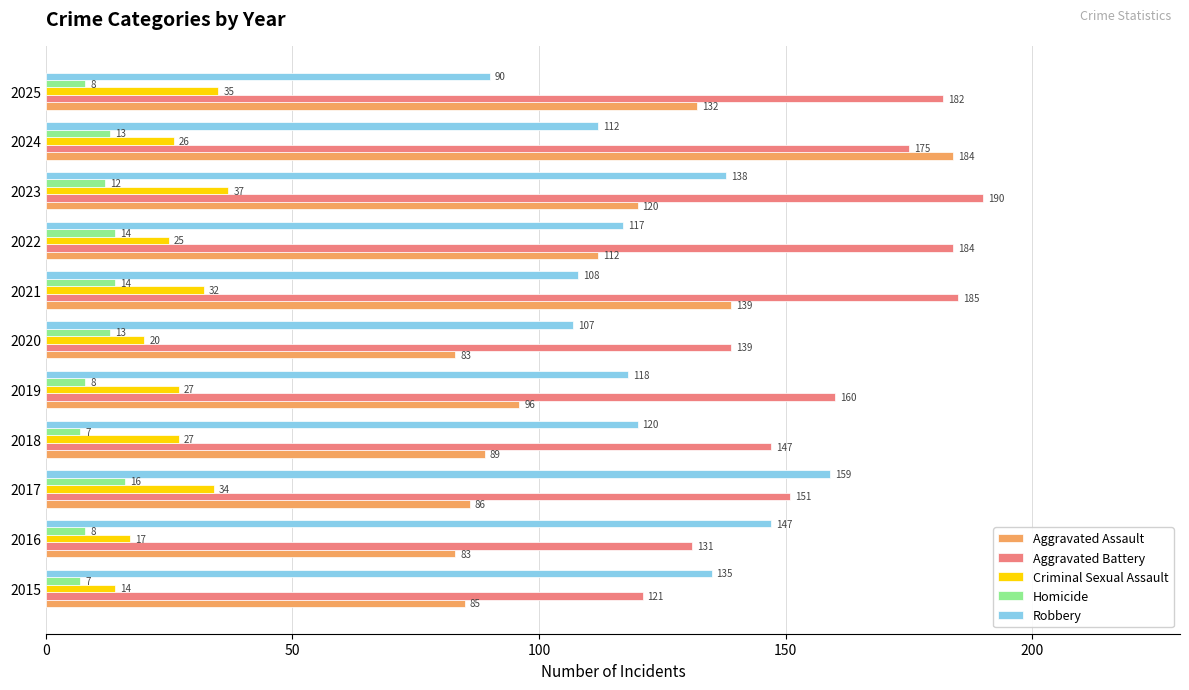

Where is Aggravated Assault nearest to the value 133?

2025